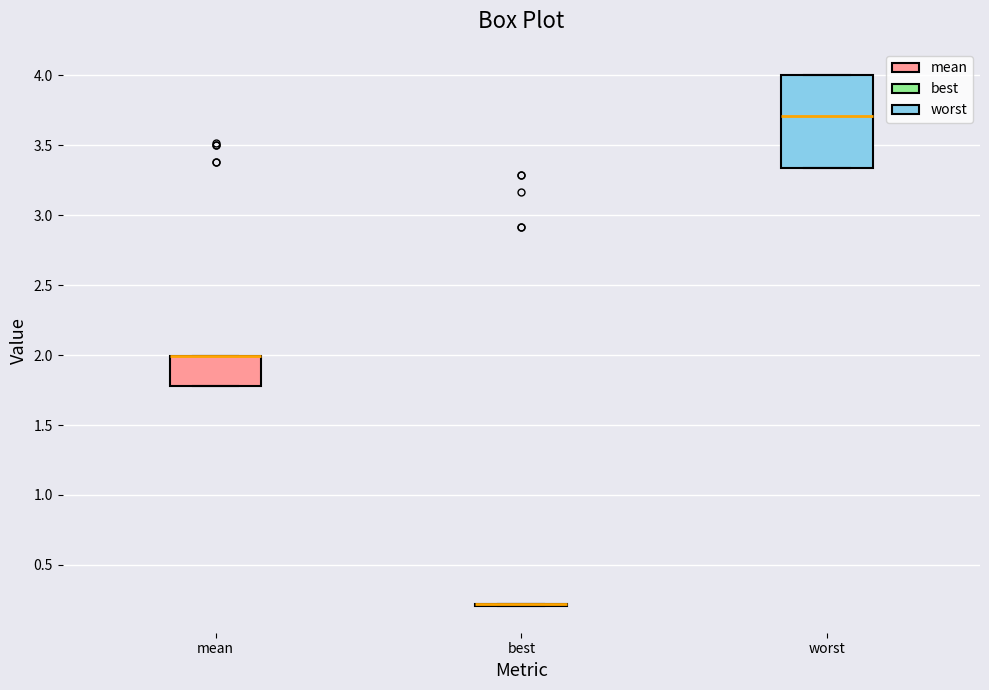

Reading left to right, read every box against the y-axis: the position of its median line, the range the box covers, and the ends of its whiskers. The values are not printed on the chart, so give them approximately, as read against the axis.

mean: median 2.00 (drawn on the box's upper edge), box 1.80 to 2.00, whiskers 1.80 to 2.00
best: box collapsed to a line at 0.20, whiskers 0.20 to 0.20
worst: median 3.70, box 3.35 to 4.00, whiskers 3.35 to 4.00